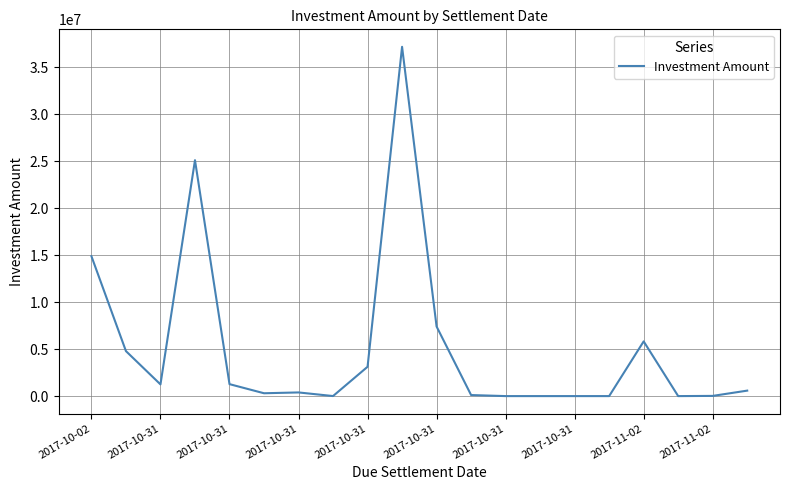

What is the greatest value displayed?

37162226.0